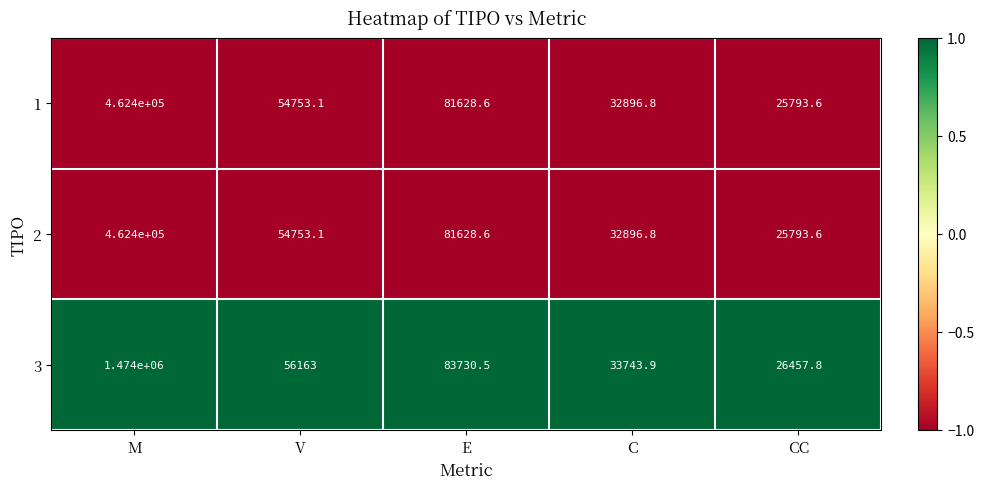

What is the total value across all series at E?

246987.7